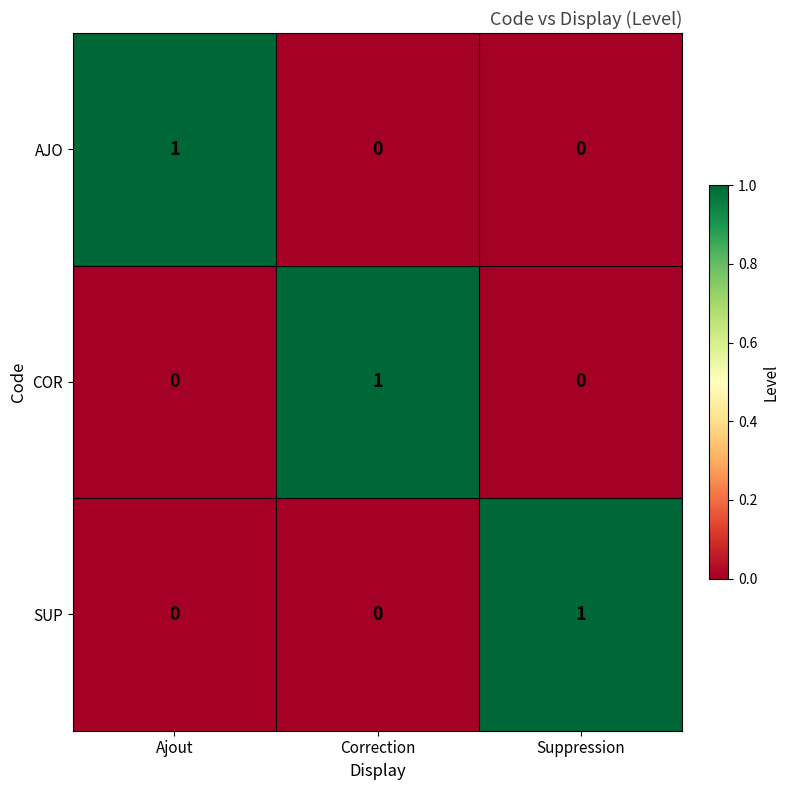

Reading left to right, what are all the values shown in this chart?

AJO: Ajout=1	Correction=0	Suppression=0
COR: Ajout=0	Correction=1	Suppression=0
SUP: Ajout=0	Correction=0	Suppression=1